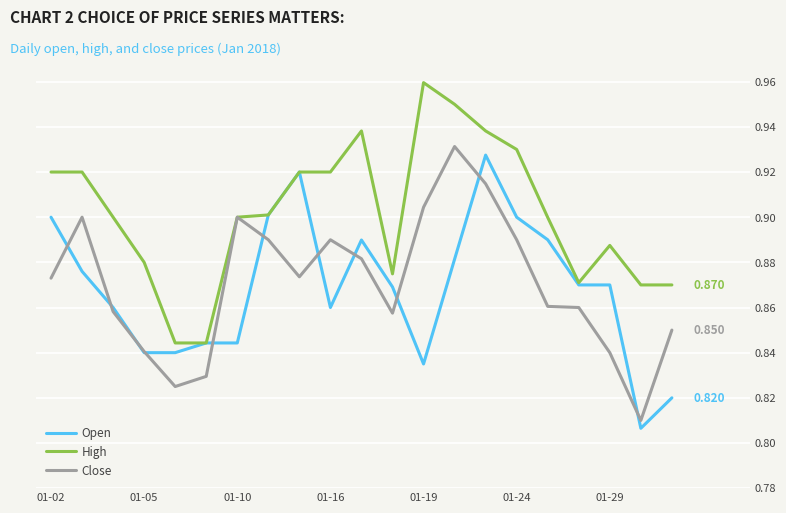

Rank the series by their maximum value, from highest to lowest.

High, Close, Open